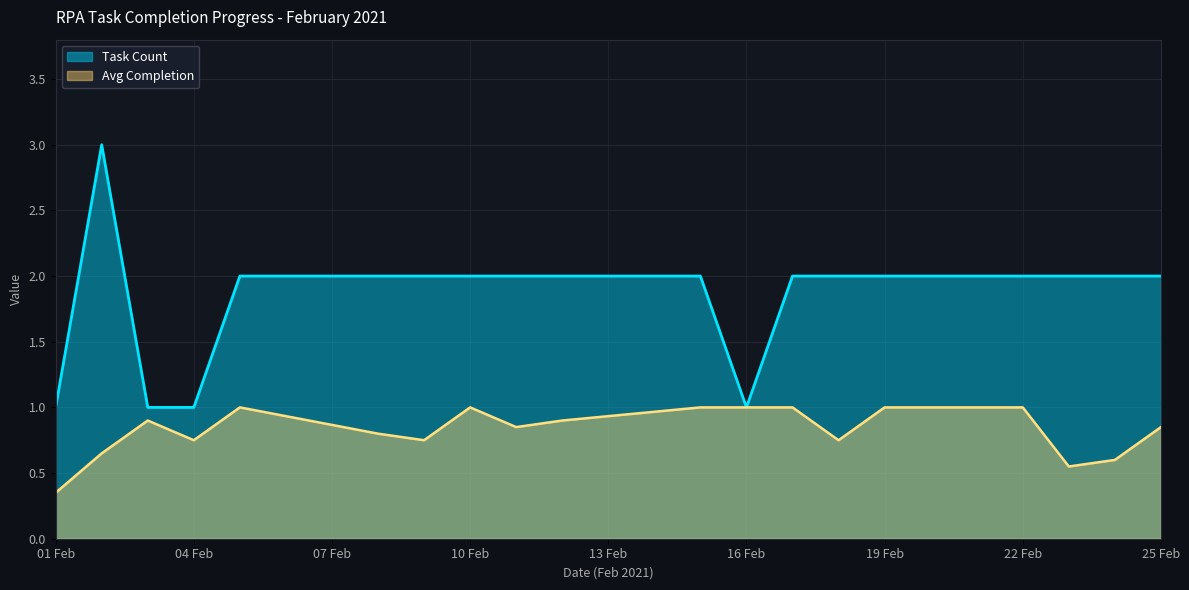

Which series has the largest total across all categories?

Task Count